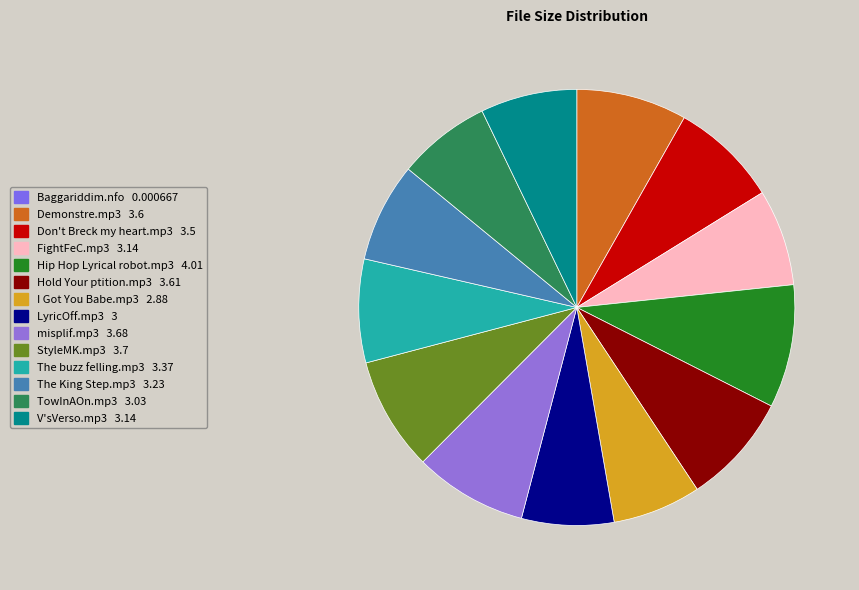

To the nearest percent, what is the average slice percentage?

7%